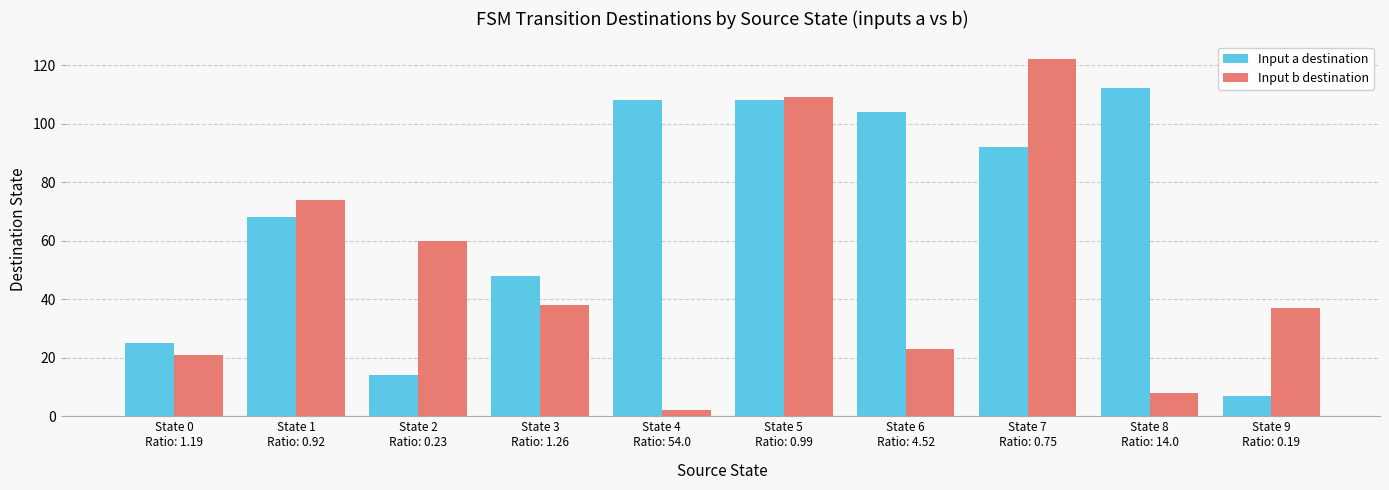

What is the approximate value of Input a destination at State 2
Ratio: 0.23, to the nearest 5?

15